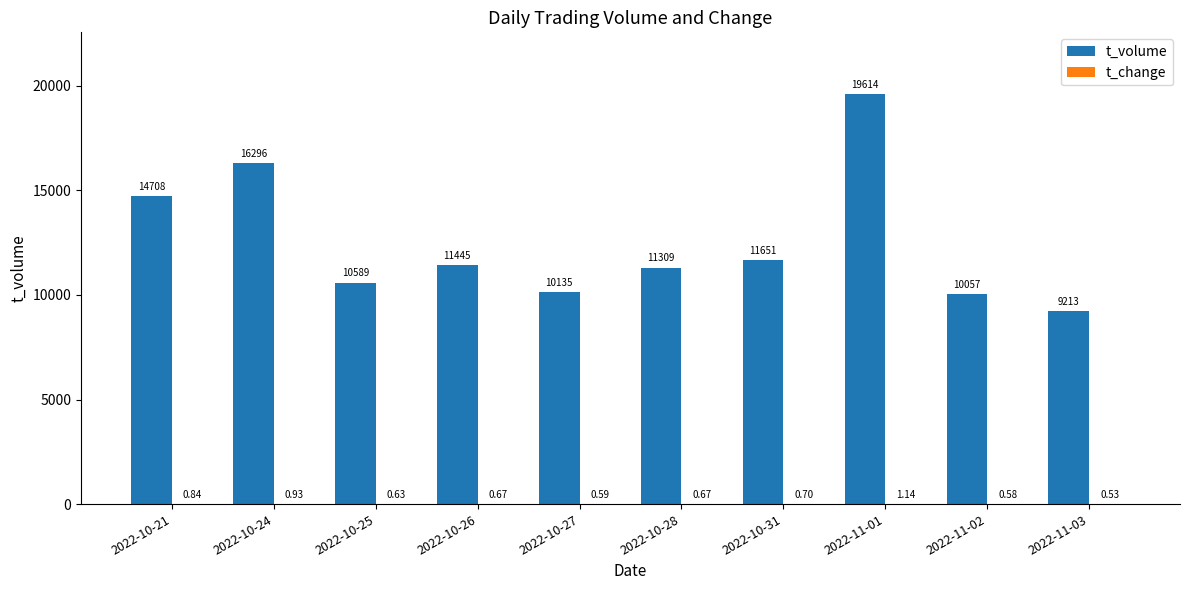

Which series has the largest total across all categories?

t_volume